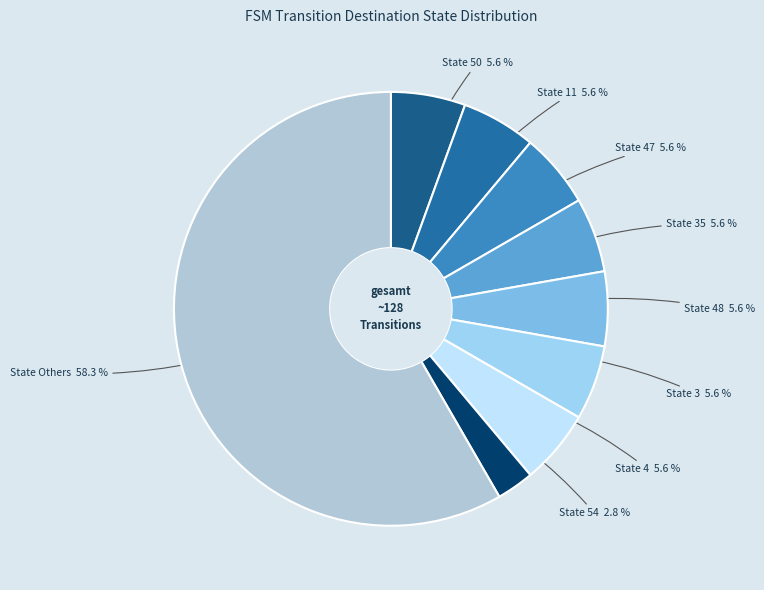

Is the sum of State 11 5.6 % and State 35 5.6 % greater than half?

No